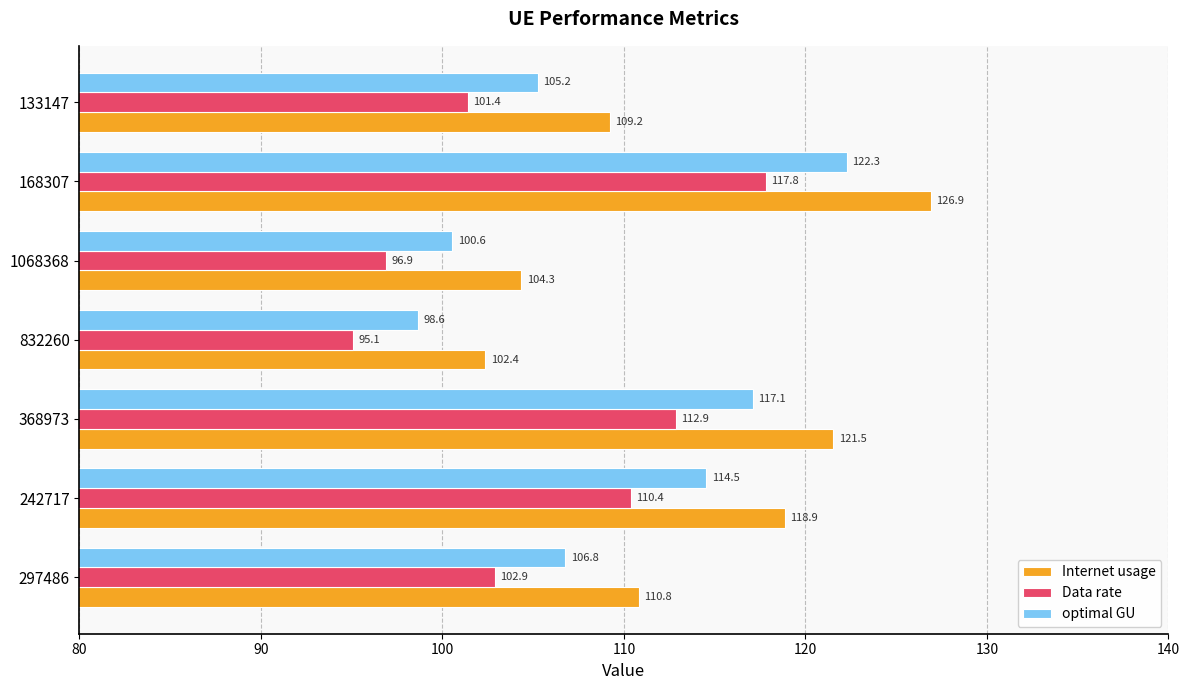

Which label corresponds to the smallest value in the chart?

832260